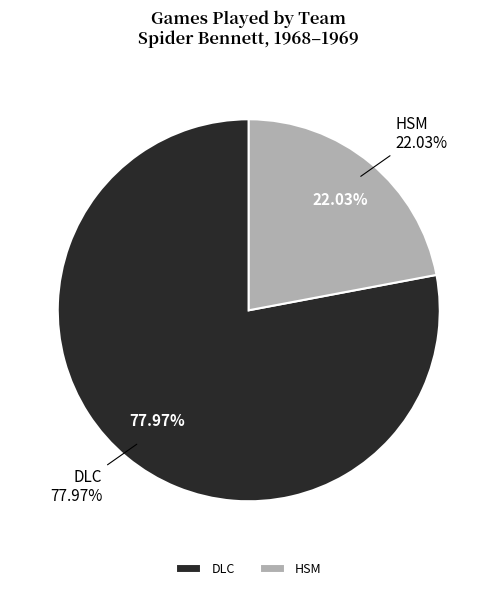

How many slices are in this pie chart?

2